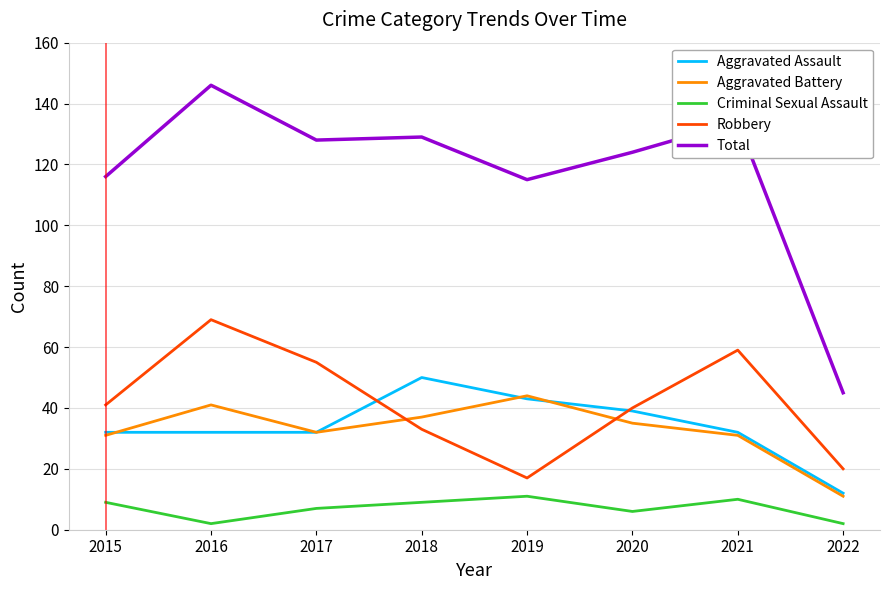

True or false: Aggravated Battery has more than 0 interior local peaks.

True